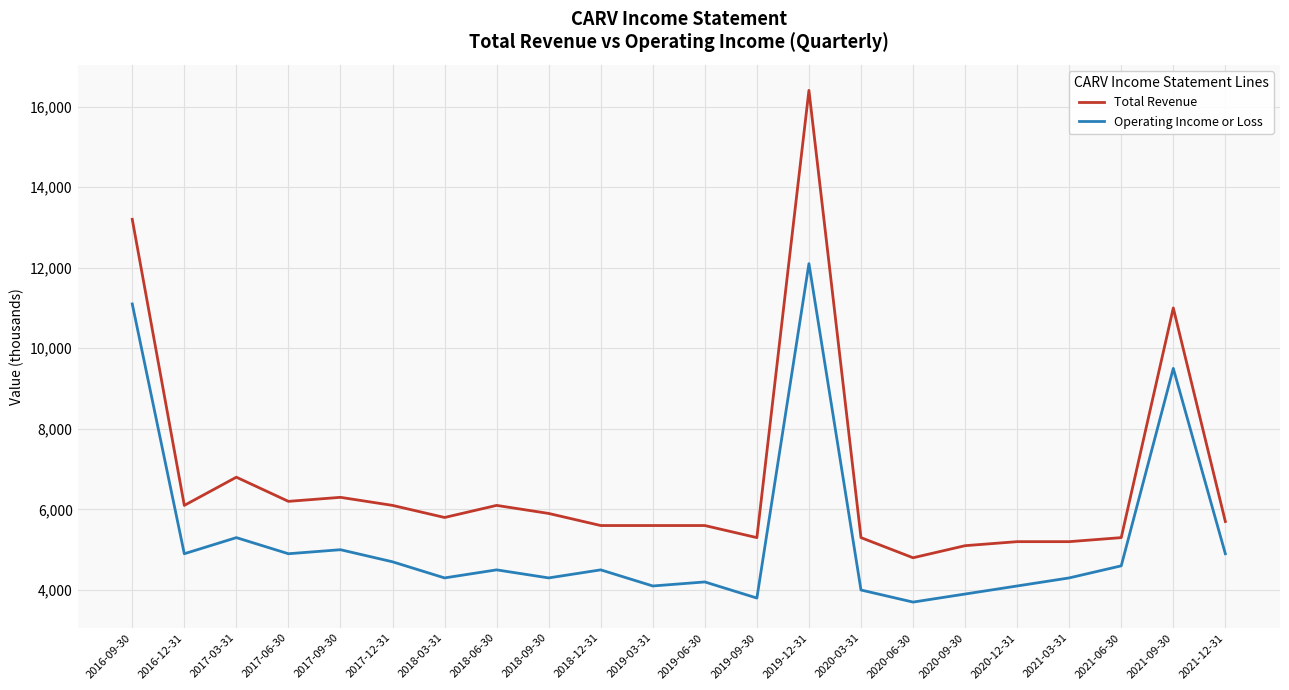

Between 2020-09-30 and 2021-09-30, which series saw the biggest shift?

Total Revenue